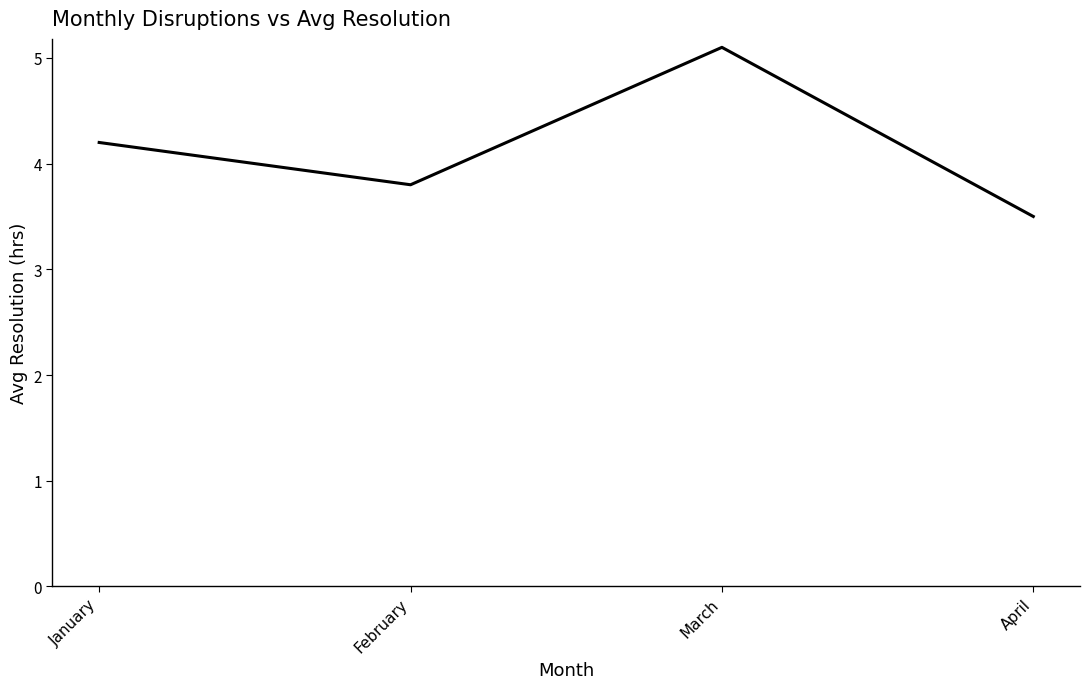

Where does the data first go above 4?

January